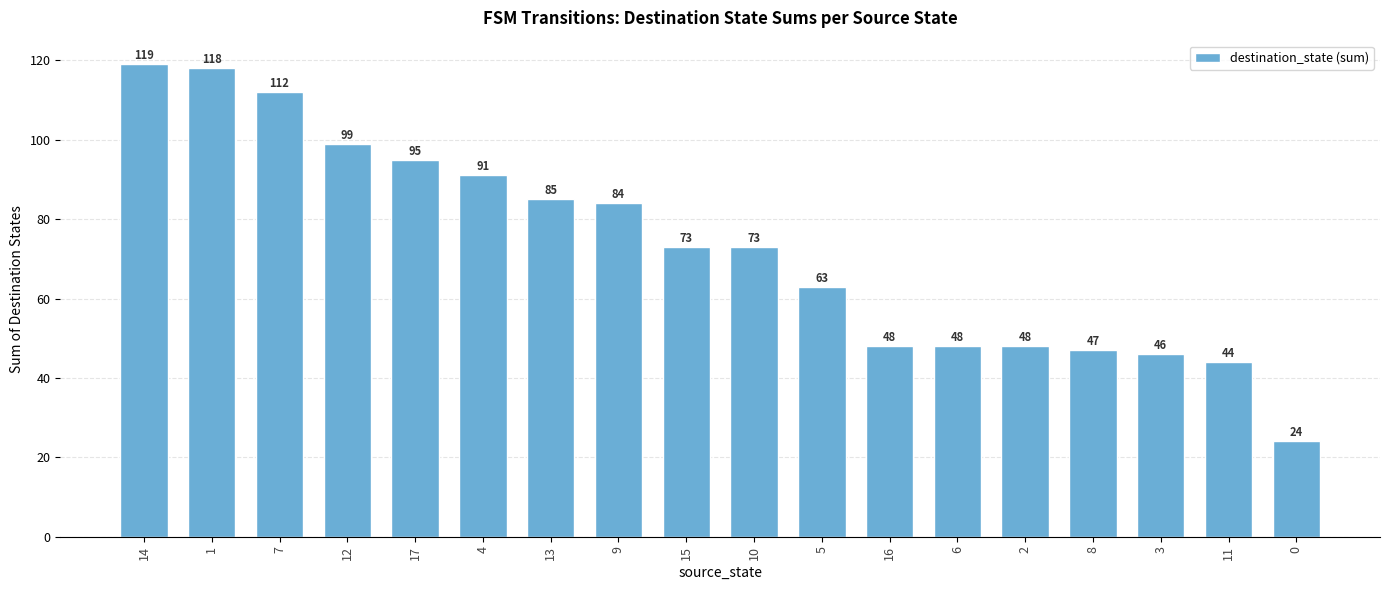

What position from the right is 5?

8